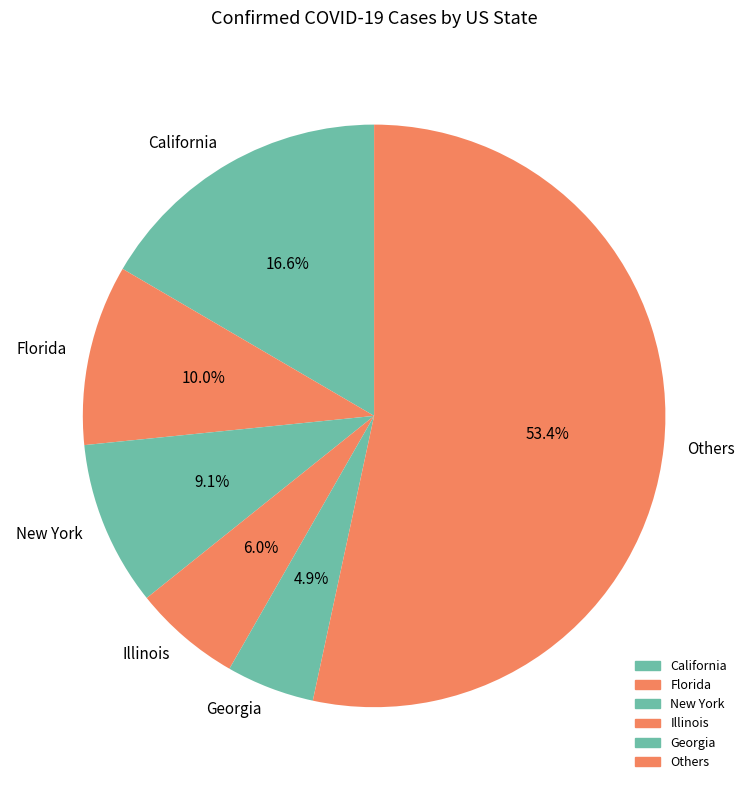

What is the ratio of the value at Illinois to the value at New York?

0.7